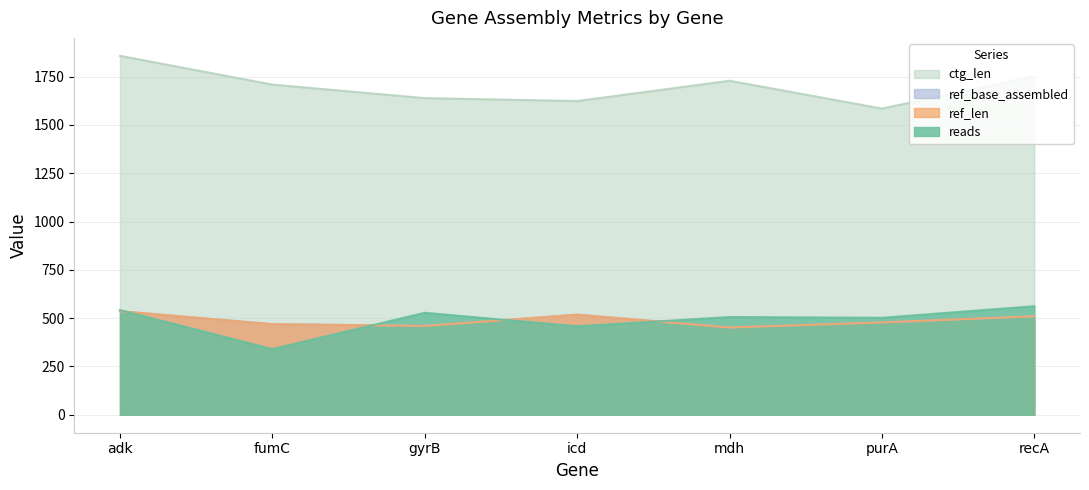

True or false: ctg_len has a value of 2174 at icd.

False